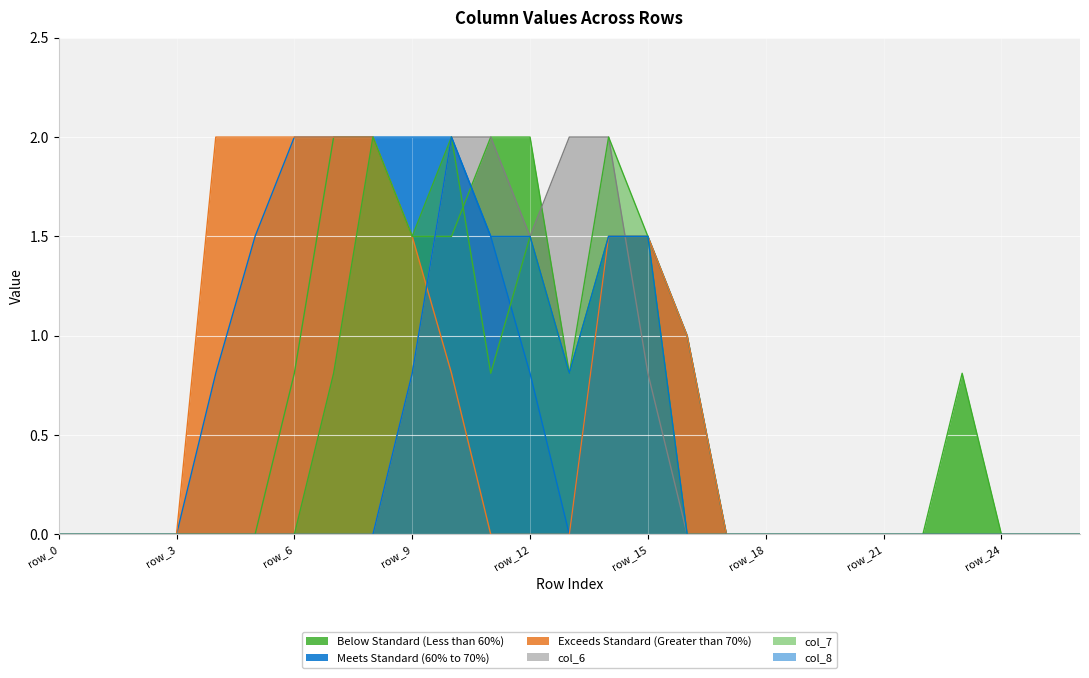

Count the number of categories in the chart.

27